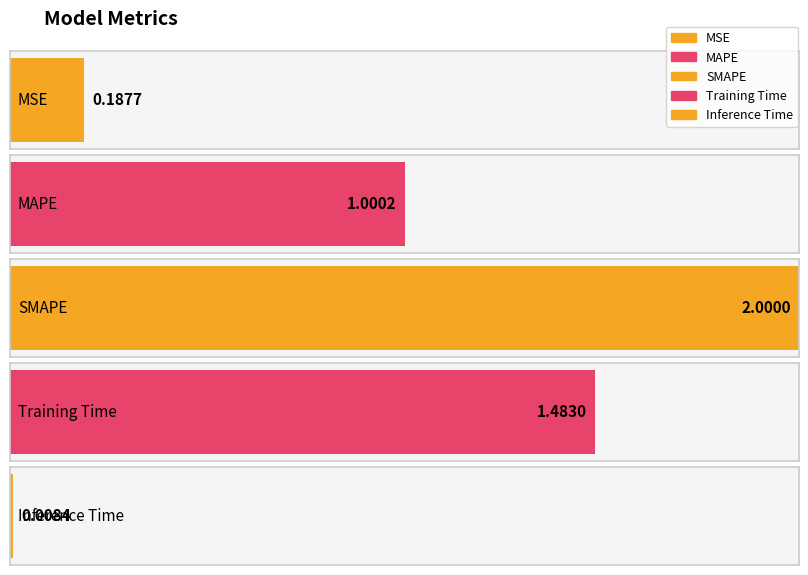

What is the change in value from MAPE to SMAPE?

+1.0